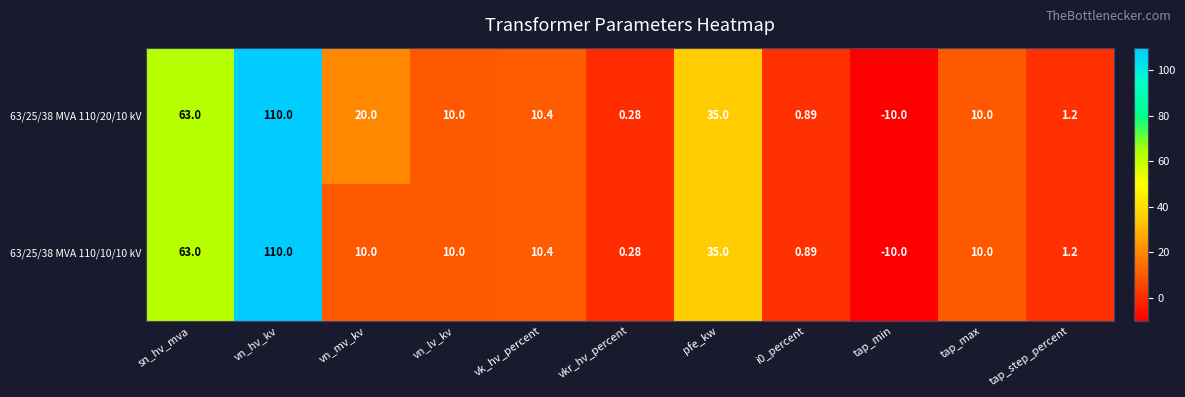

How many values in 63/25/38 MVA 110/20/10 kV are below zero?

1